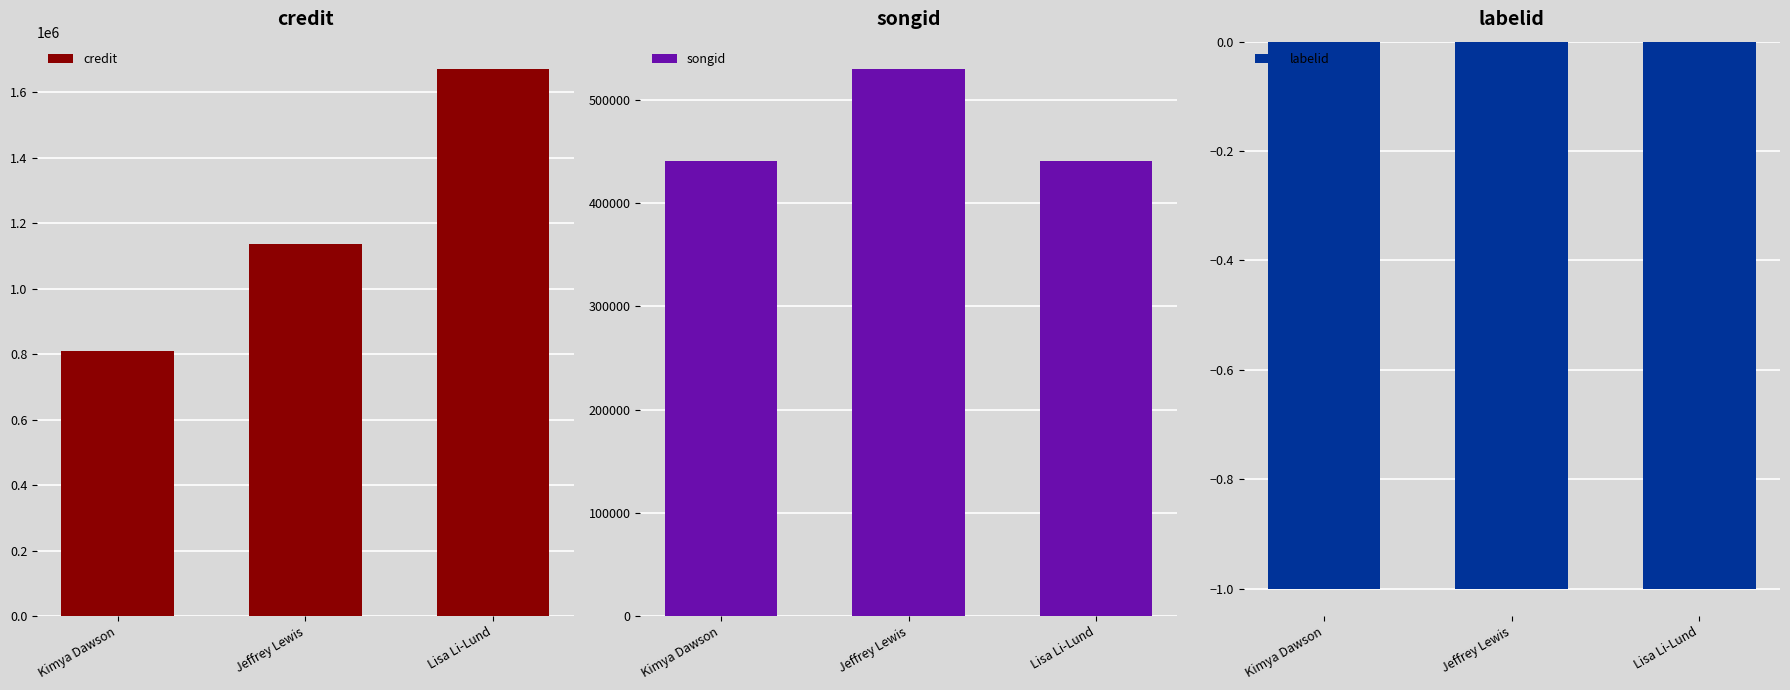

What is the label of the 1st bar from the left?

Kimya Dawson